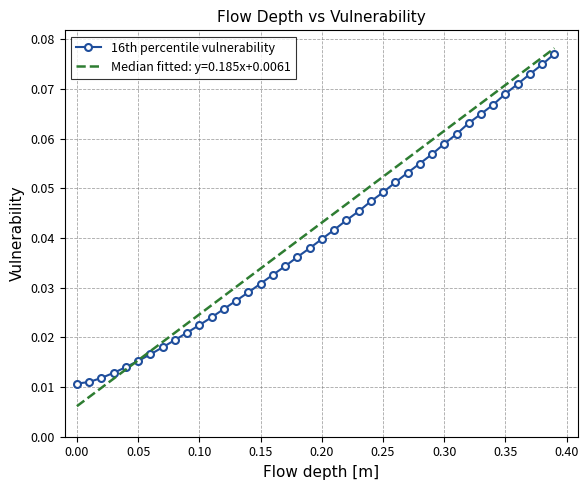

Which series has the largest range (max minus min)?

Median fitted: y=0.185x+0.0061